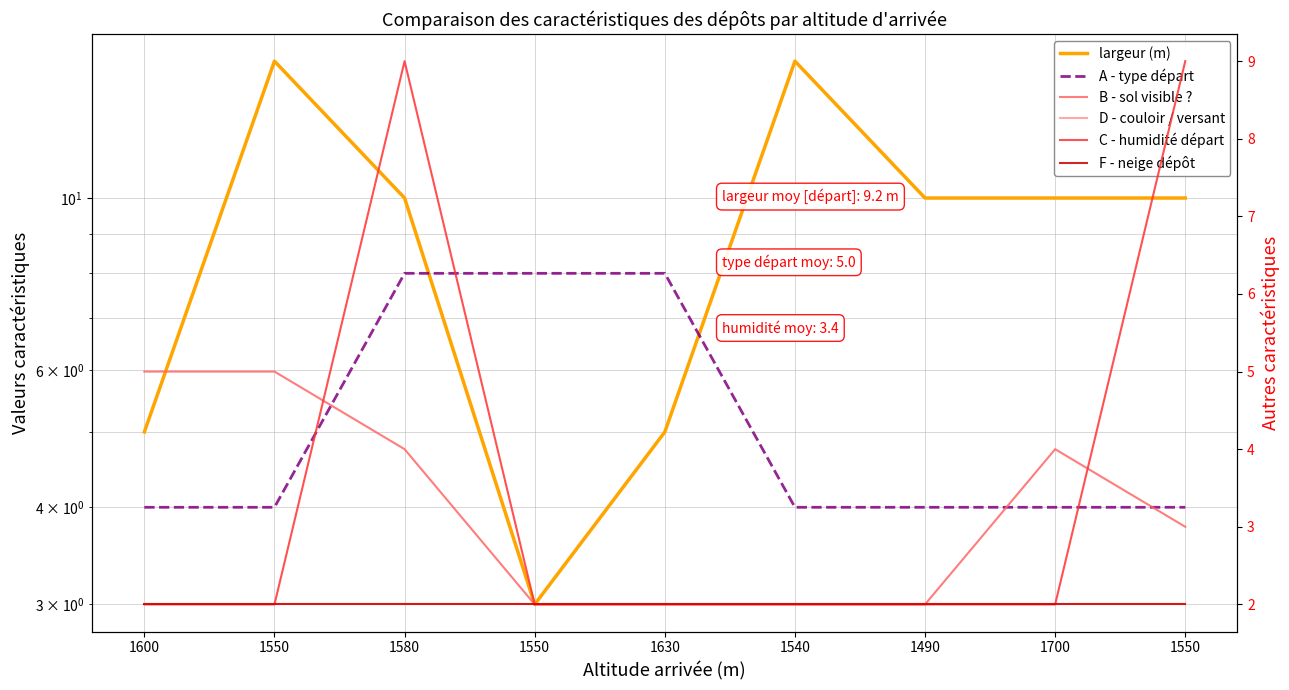

What is the value of the B - sol visible ? point at the 4th from the left?

5